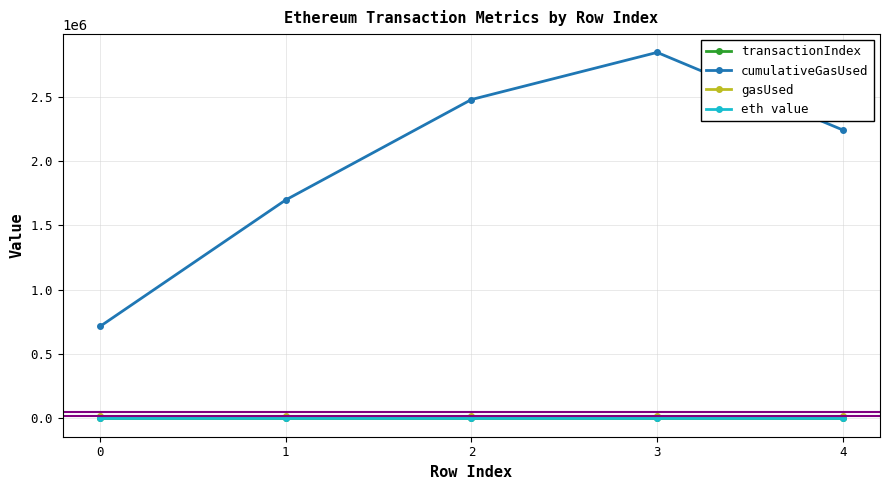

True or false: gasUsed and cumulativeGasUsed intersect in this chart.

False